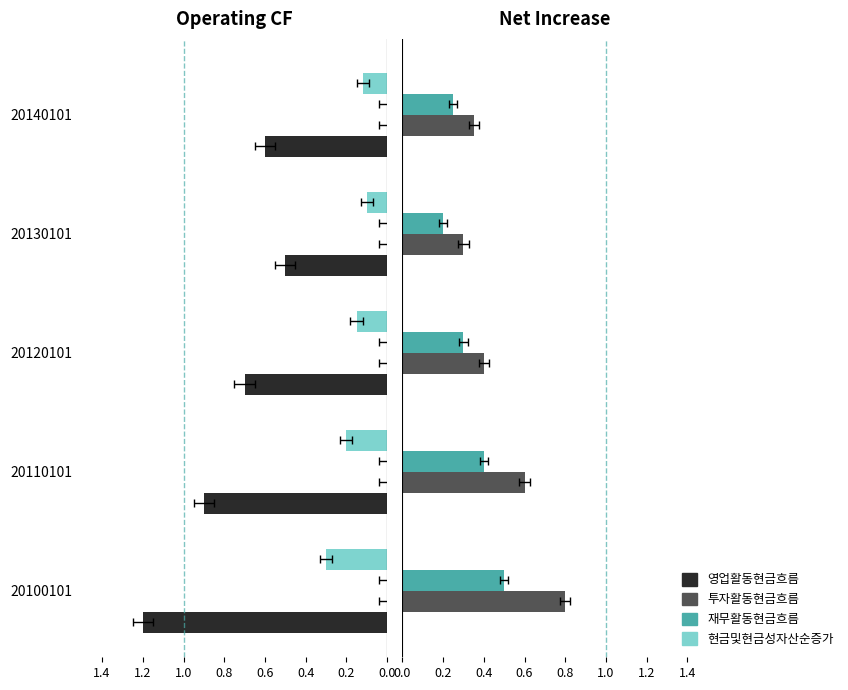

What is the approximate value of 투자활동현금흐름 at 20110101?

0.6